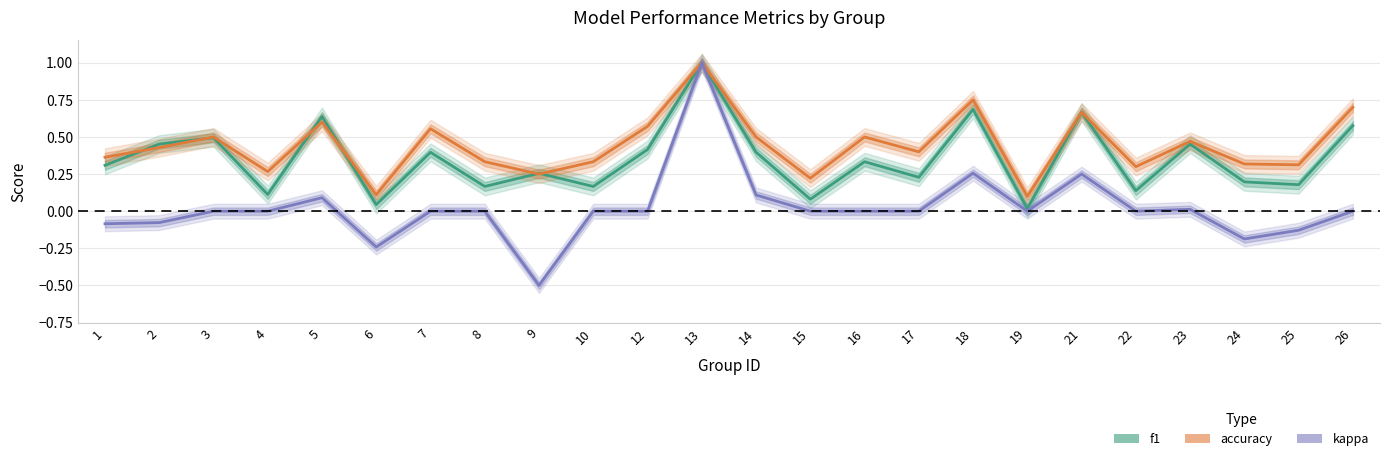

True or false: kappa and f1 intersect in this chart.

False